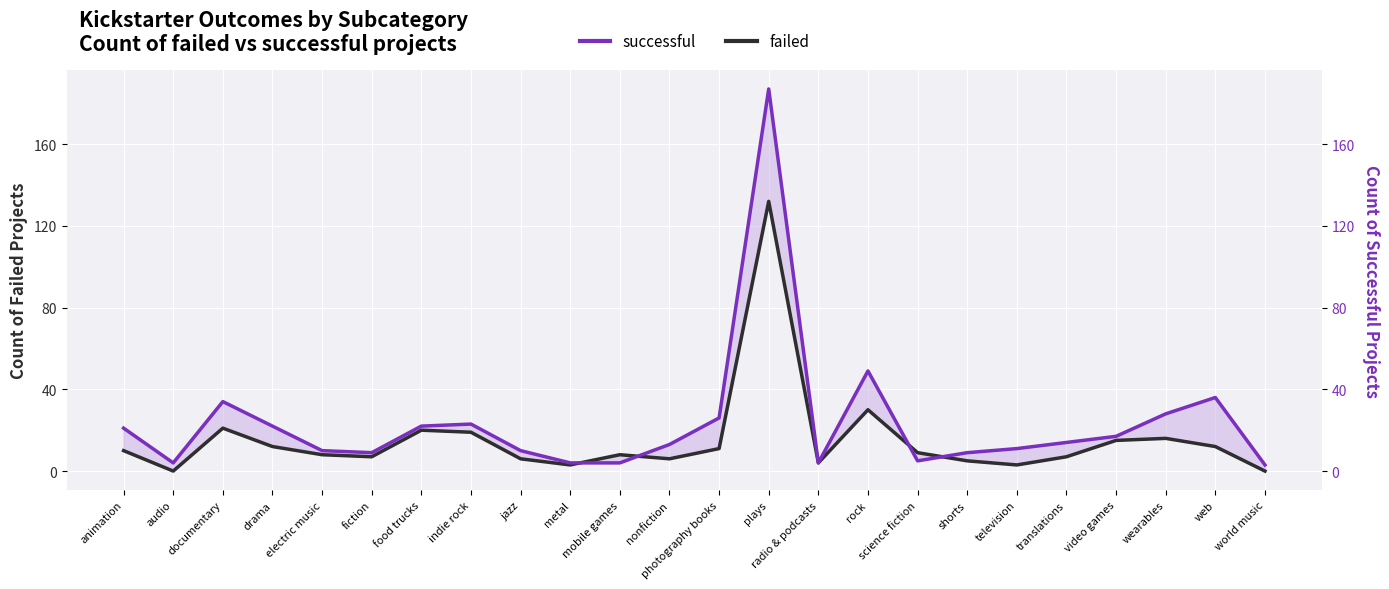

Which has a higher value, electric music or wearables?

wearables